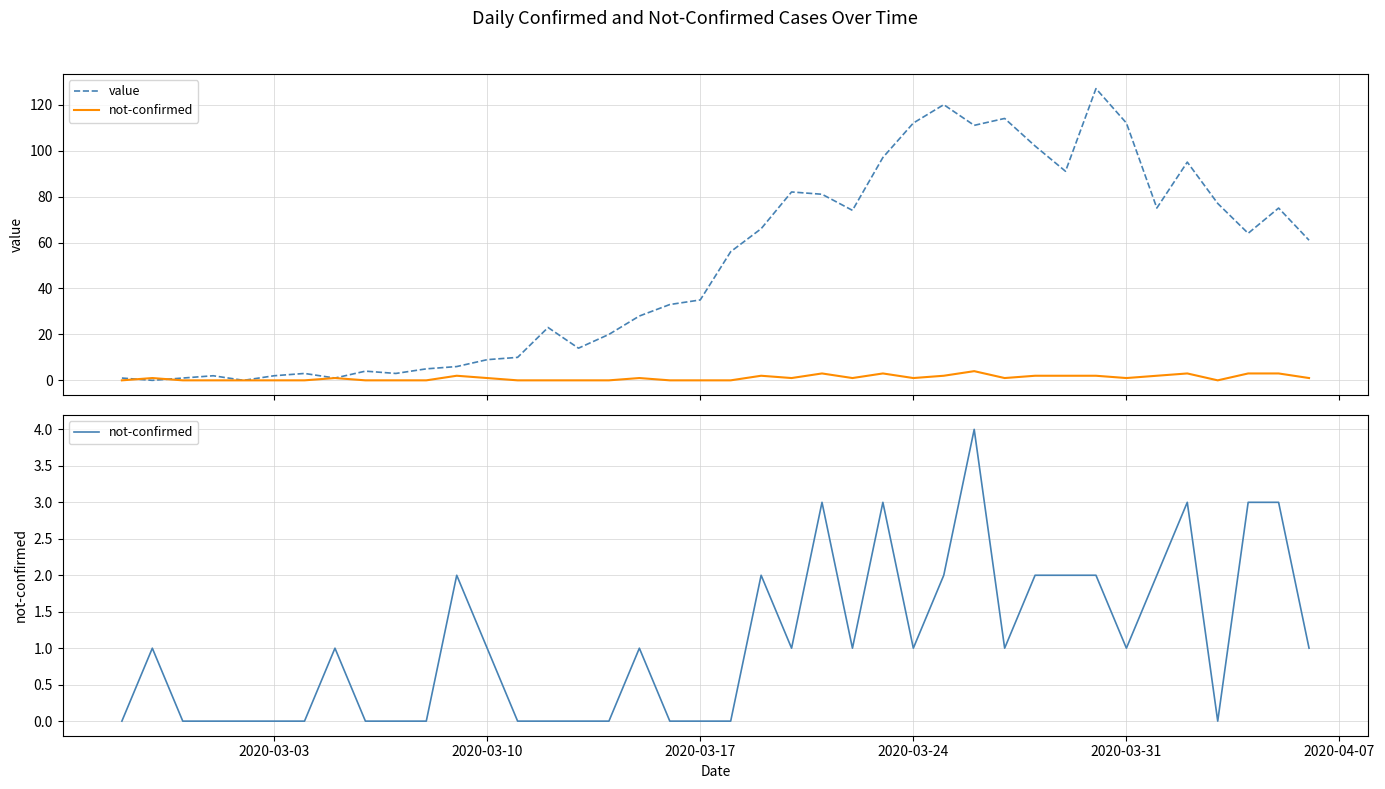

Reading left to right, extract all data points from this chart.

value: 1	0	1	2	0	2	3	1	4	3	5	6	9	10	23	14	20	28	33	35	56	66	82	81	74	97	112	120	111	114	102	91	127	112	75	95	77	64	75	61
not-confirmed: 0	1	0	0	0	0	0	1	0	0	0	2	1	0	0	0	0	1	0	0	0	2	1	3	1	3	1	2	4	1	2	2	2	1	2	3	0	3	3	1